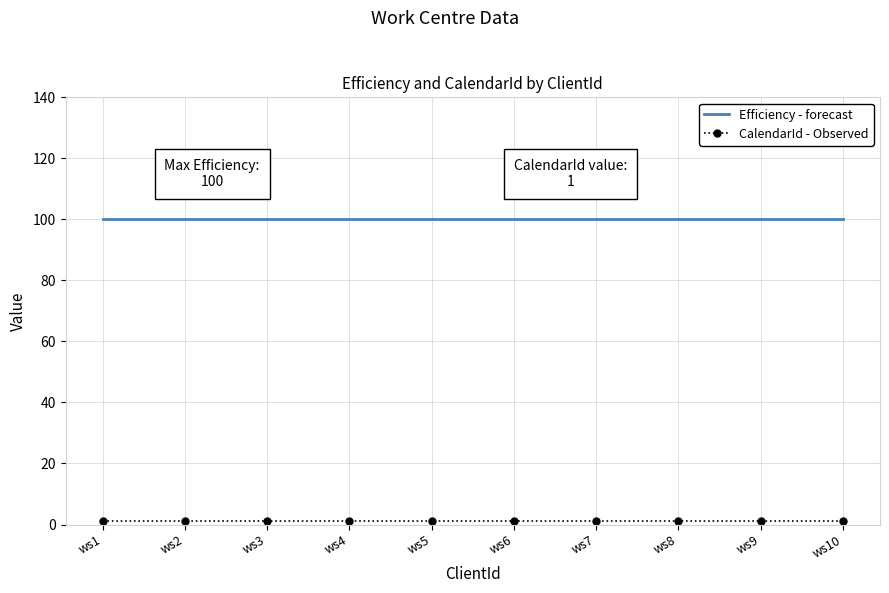

Is it true that Efficiency - forecast equals 100 at ws10?

True